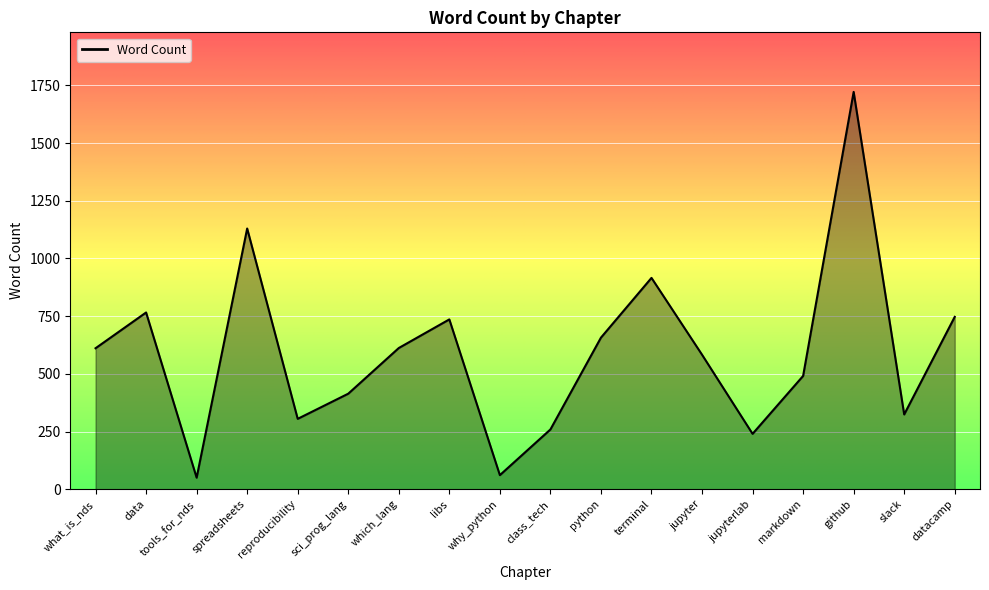

What is the difference between the maximum and minimum values?

1672